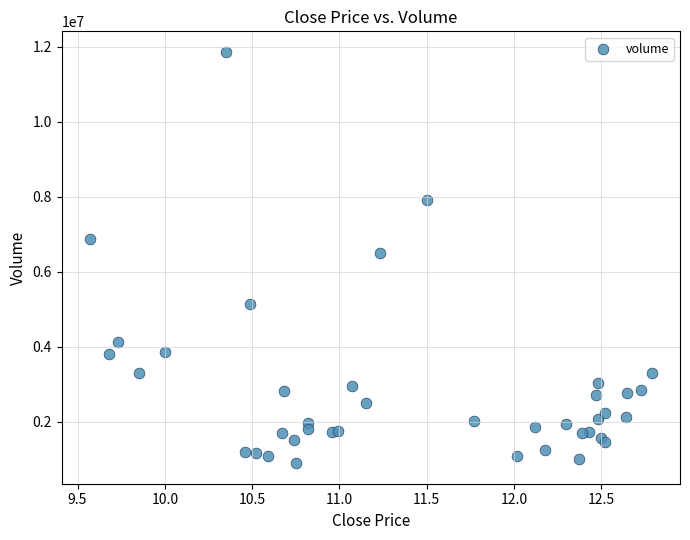

What Y value in the scatter plot is closest to 6378585?

6499994